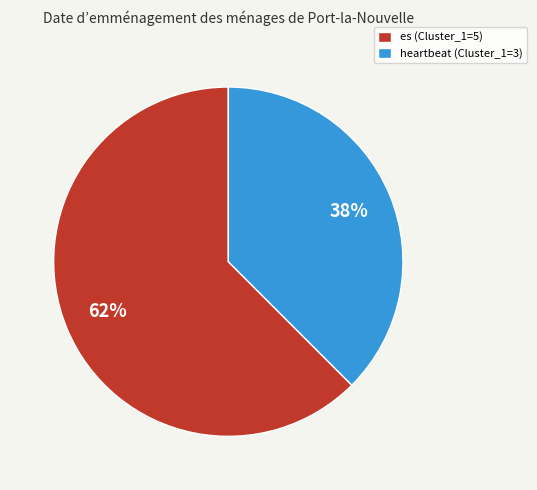

The heartbeat slice represents 38% of the pie. True or false?

True